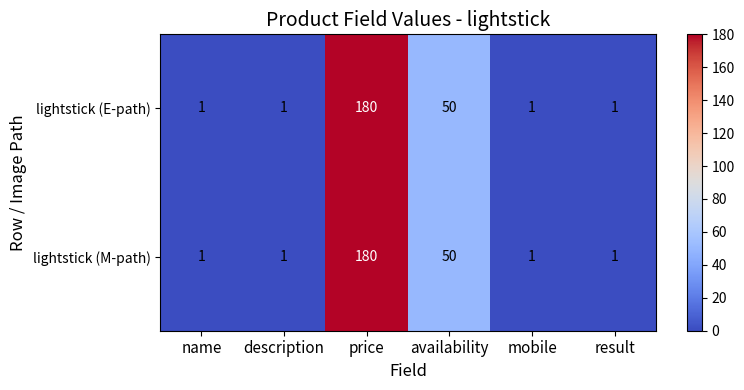

Which label corresponds to the largest value in the chart?

price